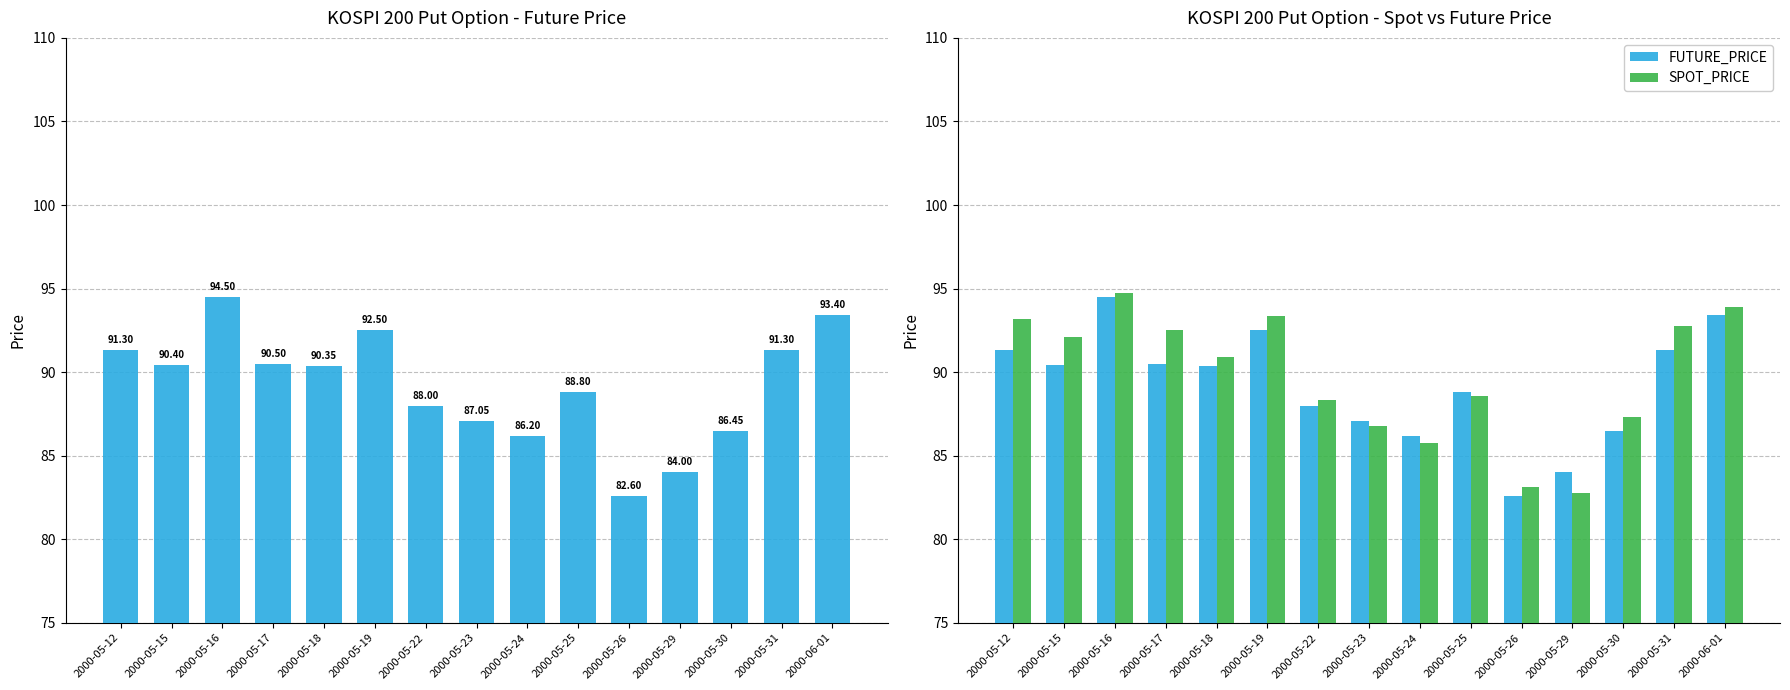

At which label is FUTURE_PRICE closest to 88?

2000-05-22